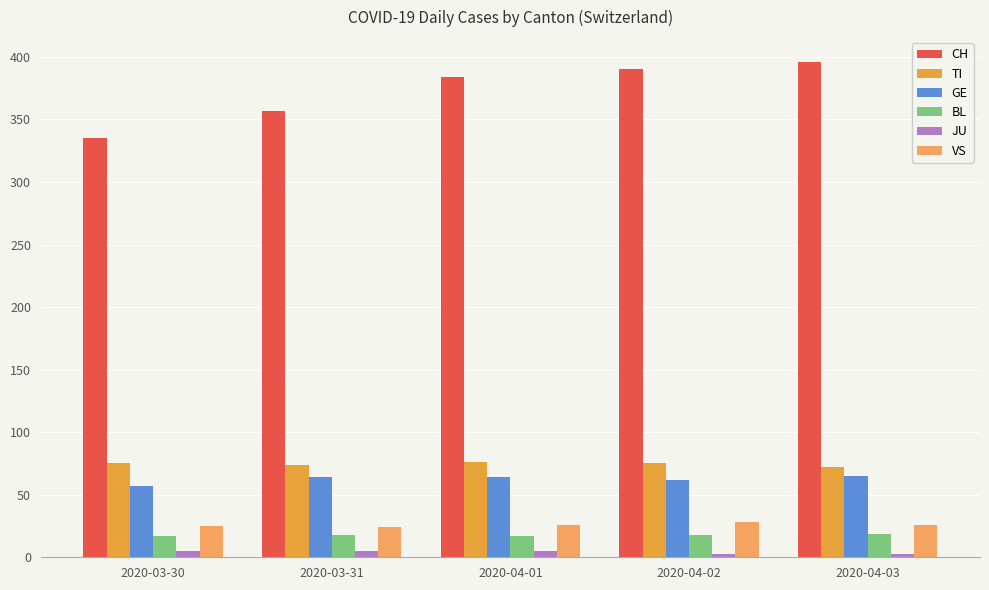

Which series has the largest total across all categories?

CH